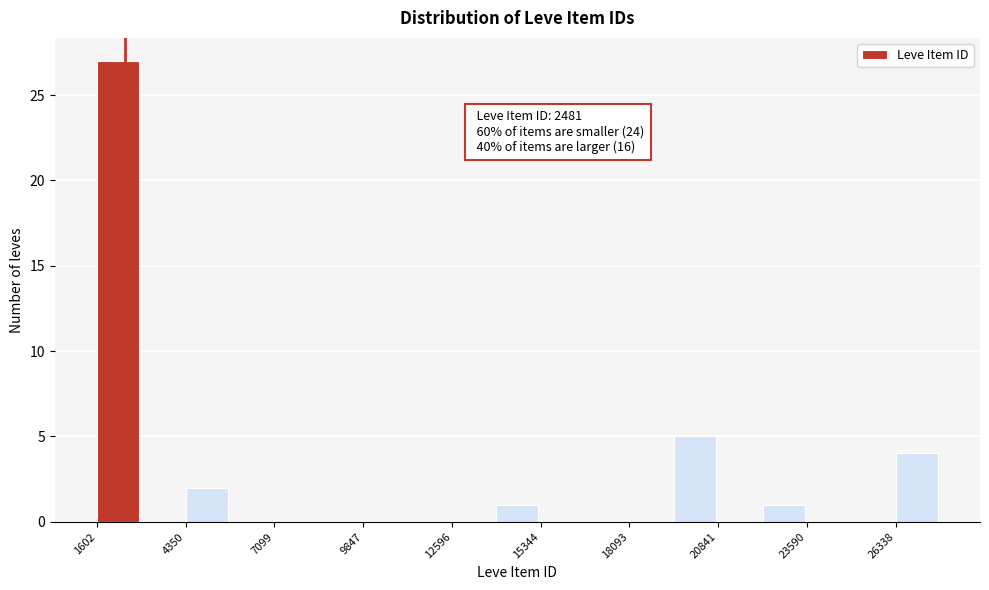

Read against the x-axis, roughly where is the centre of the tallest bar?

2500